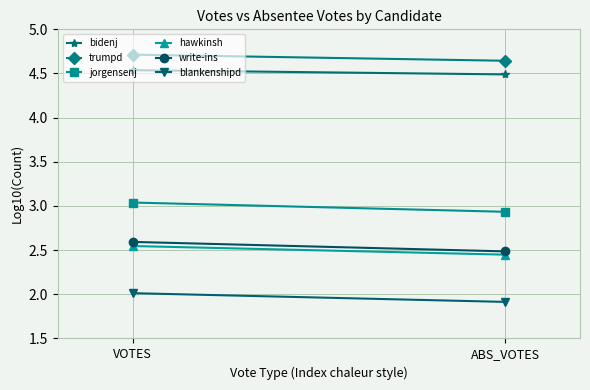

How many categories are shown in the chart?

2